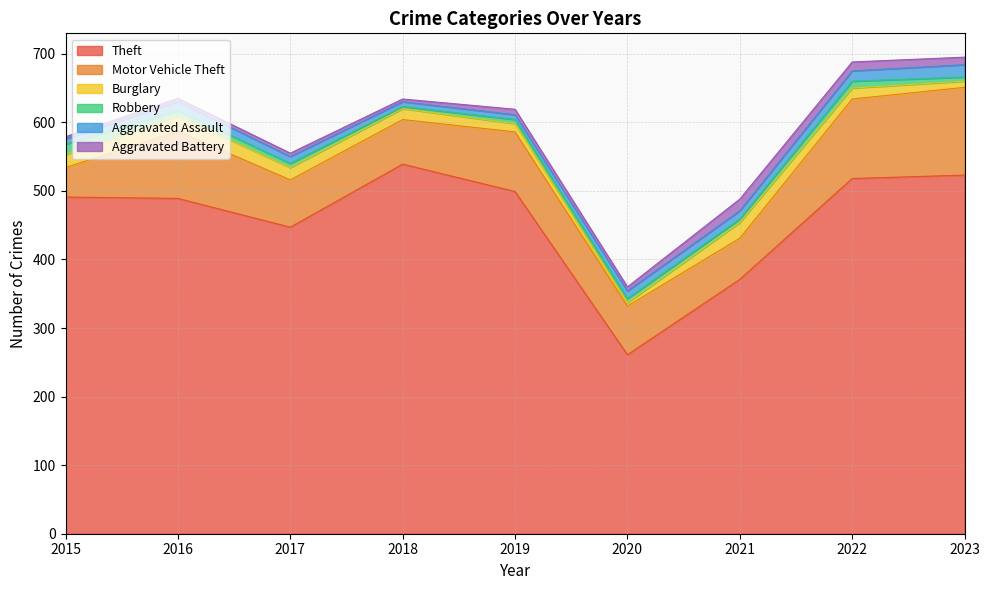

What is the value of the Robbery point at the 6th from the left?

6